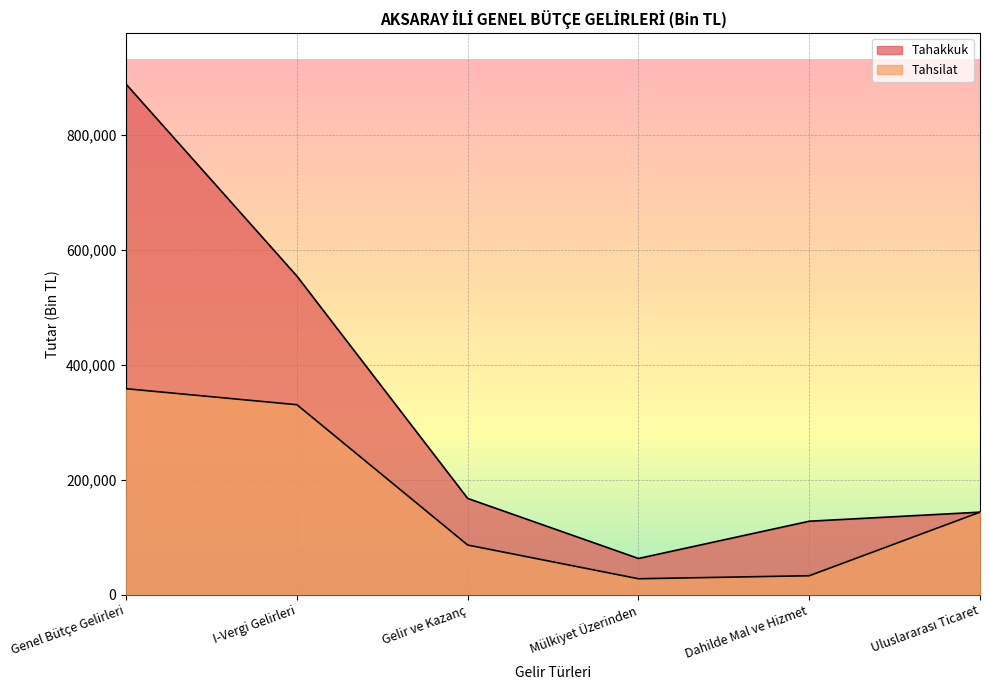

What are all the series names shown in the legend?

Tahakkuk, Tahsilat